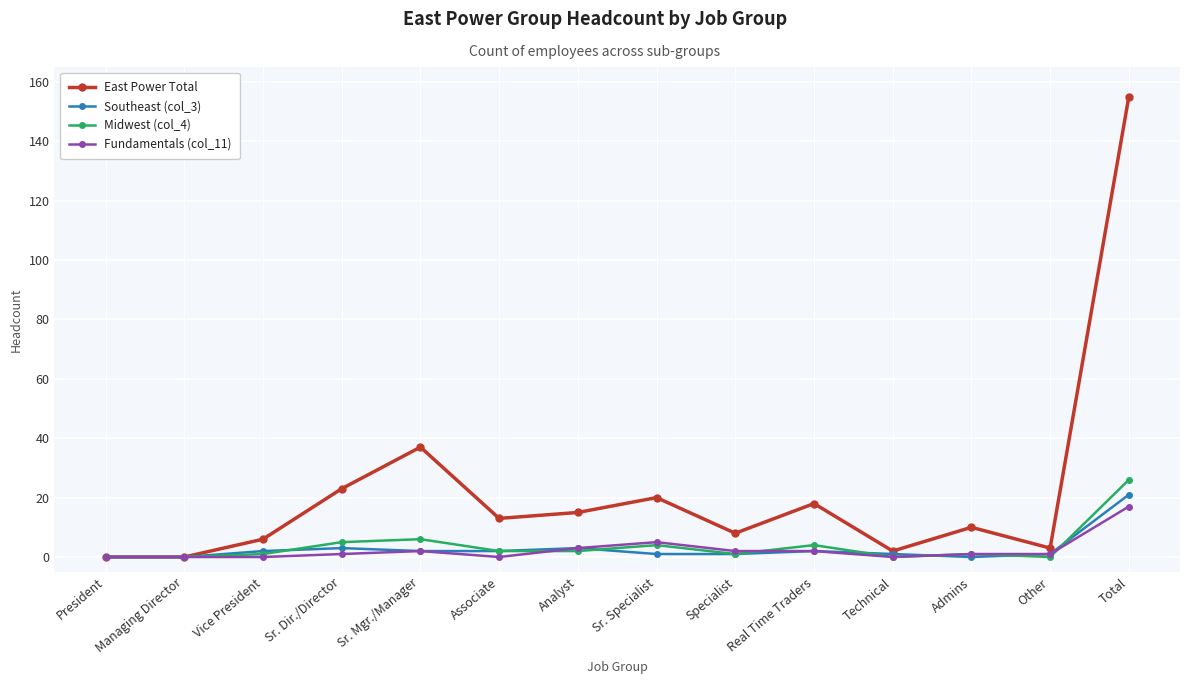

What is the value of the Fundamentals (col_11) point at the 12th from the left?

1